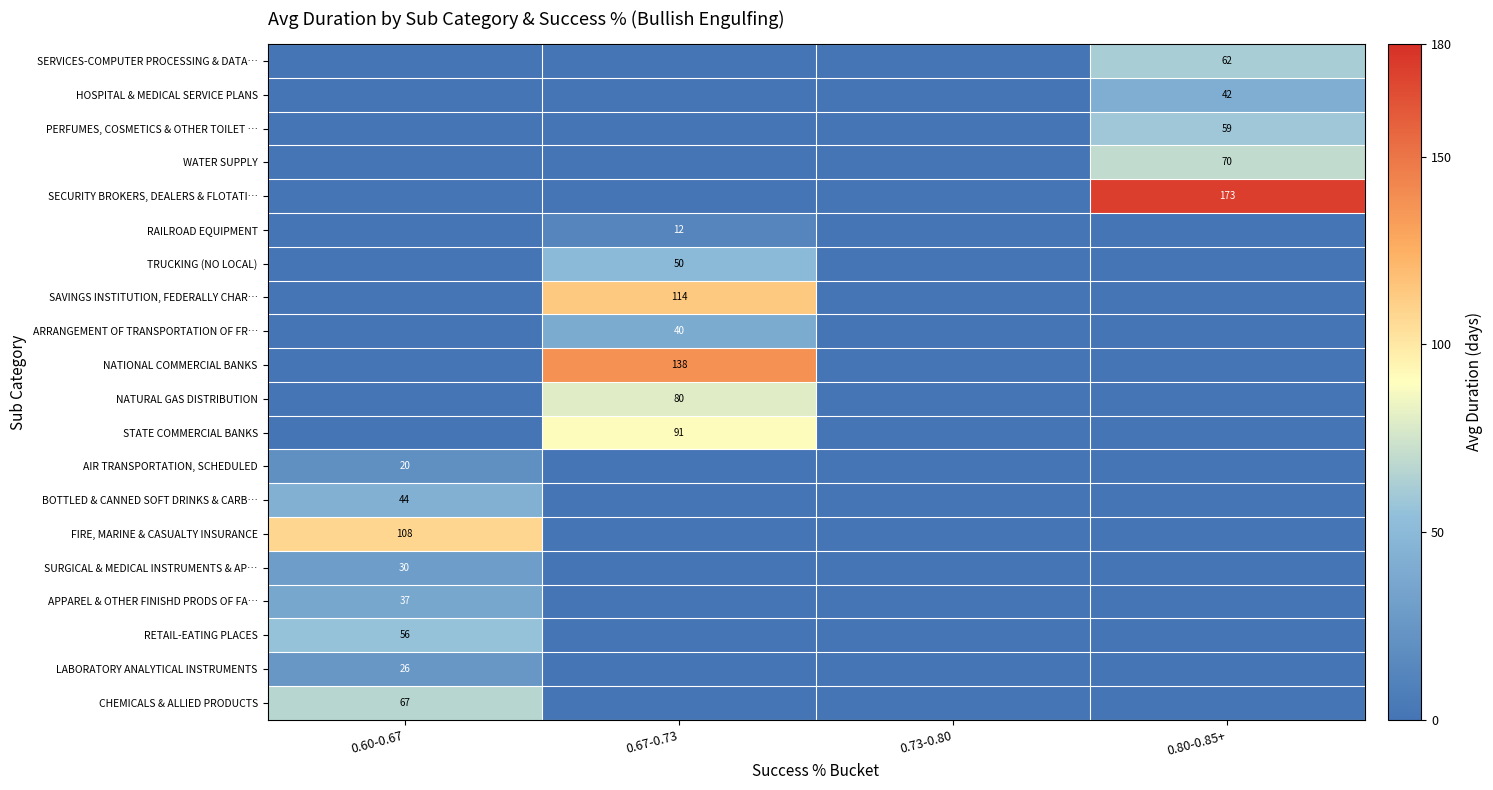

The value of AIR TRANSPORTATION, SCHEDULED at 0.60-0.67 is 20. True or false?

True